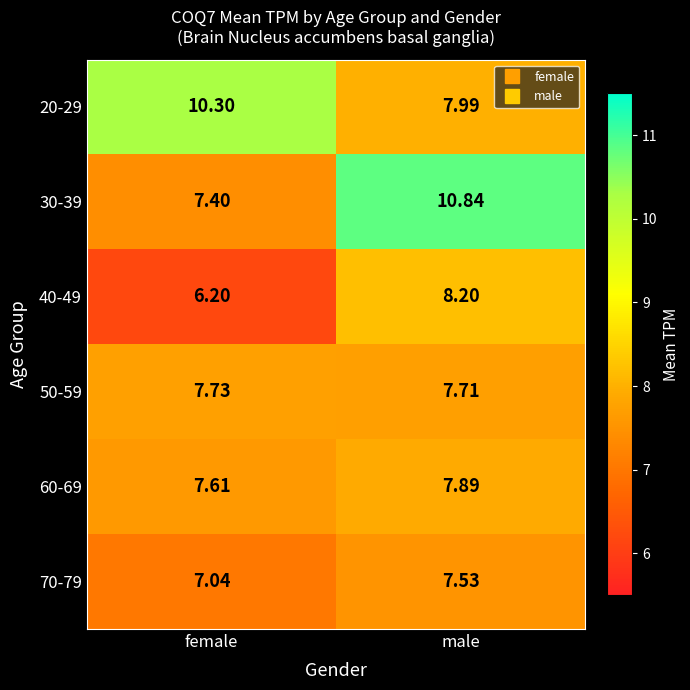

At how many categories does at least one series exceed 7?

2